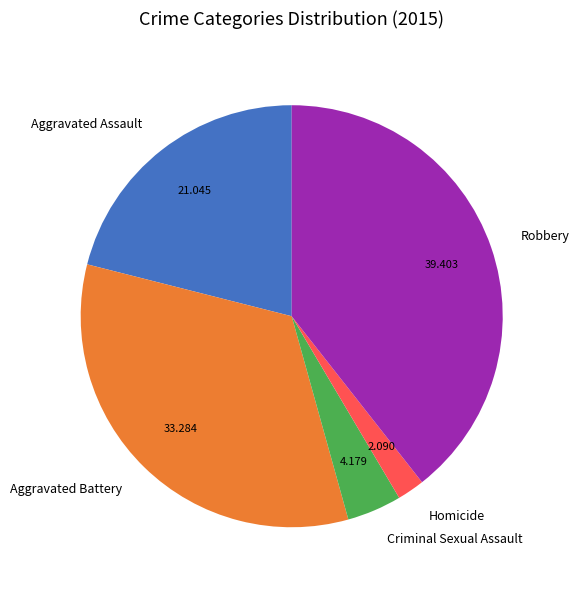

How many slices are in this pie chart?

5